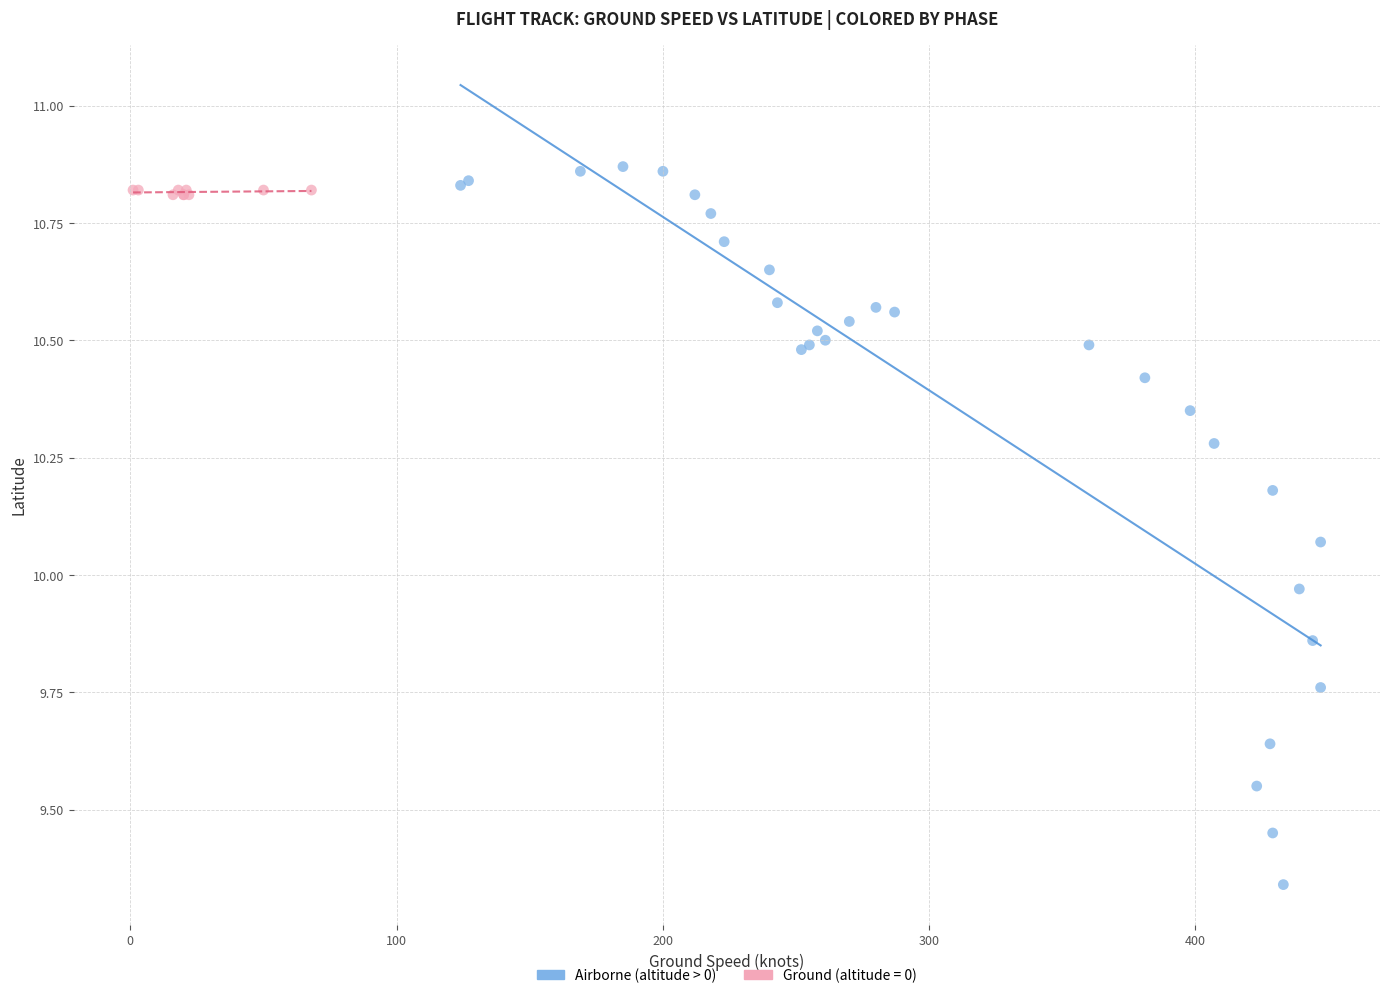

Which series reaches the minimum Y coordinate?

Airborne (altitude > 0)